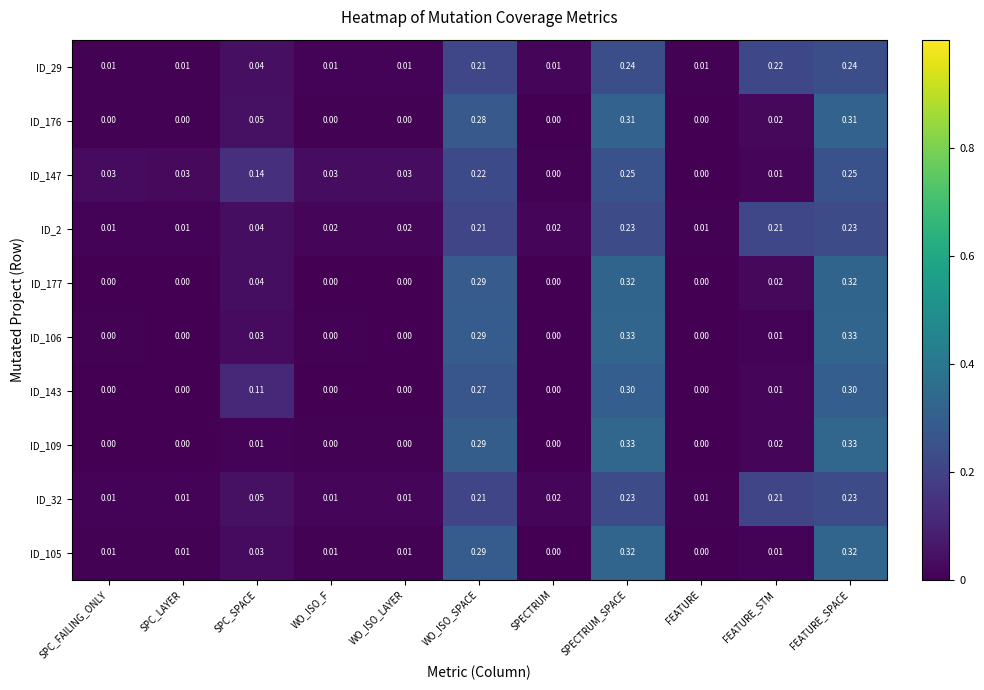

Is the value of ID_29 at WO_ISO_SPACE greater than the value of ID_177 at SPC_SPACE?

Yes